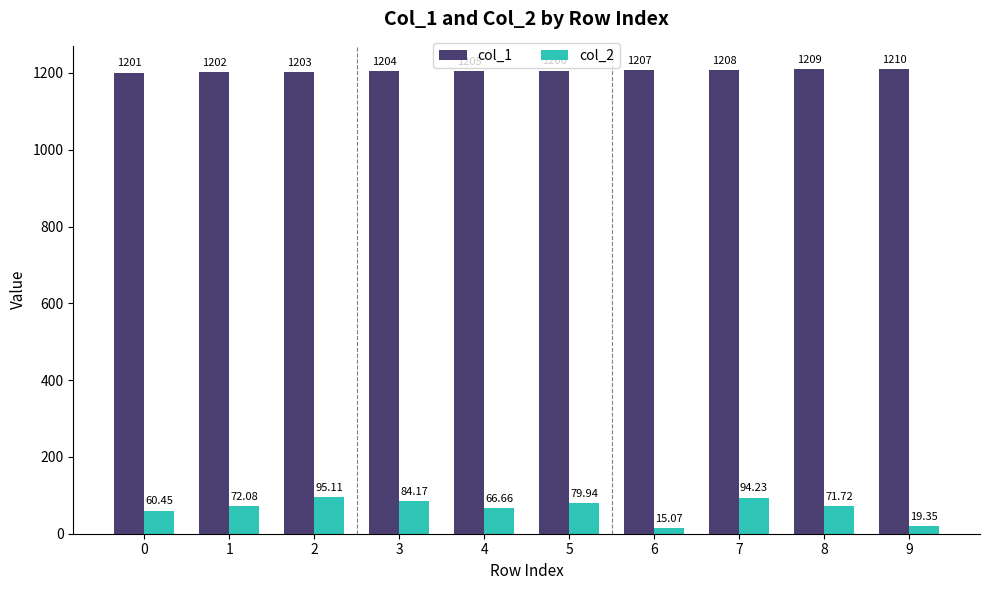

What is the total value across all series at 2?

1298.1